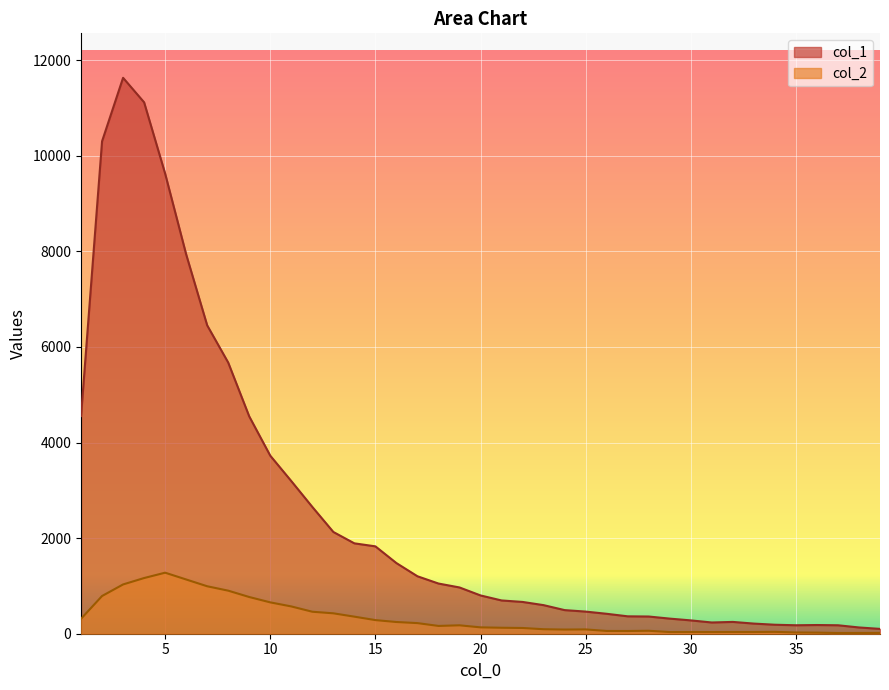

The value of col_2 at 6 is 365. True or false?

False